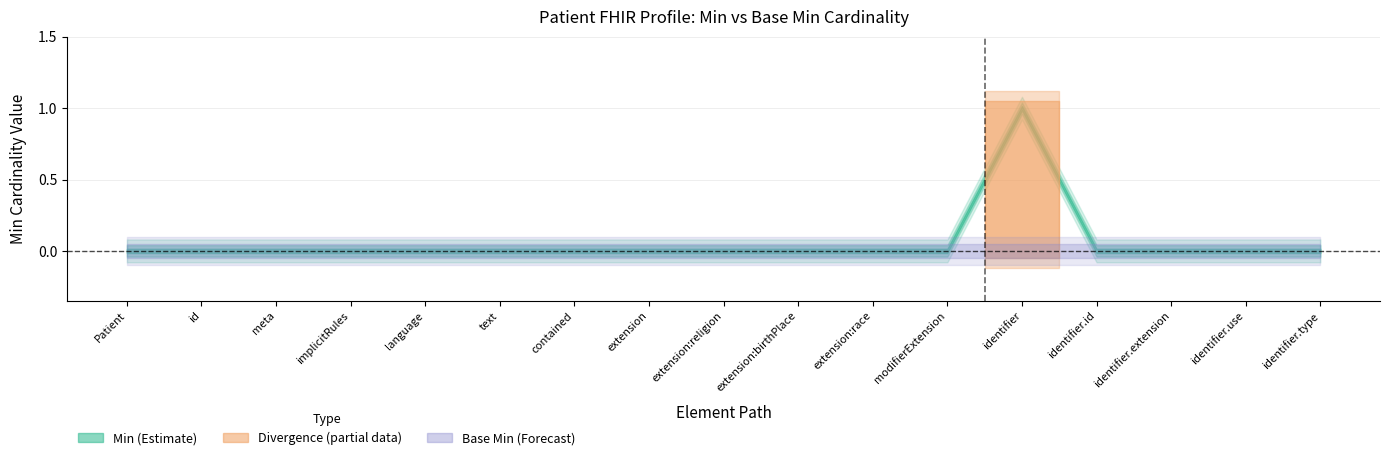

How many categories are shown in the chart?

17